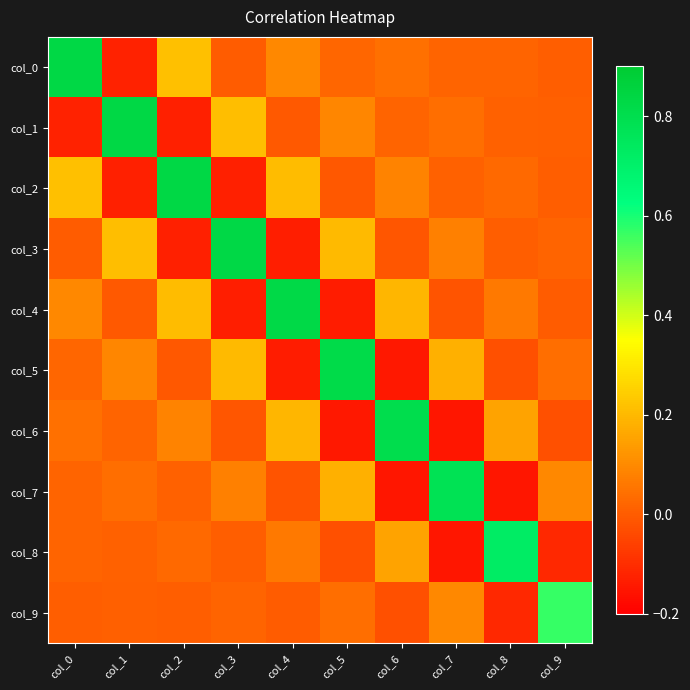

What is the total value across all series at col_8?

0.7